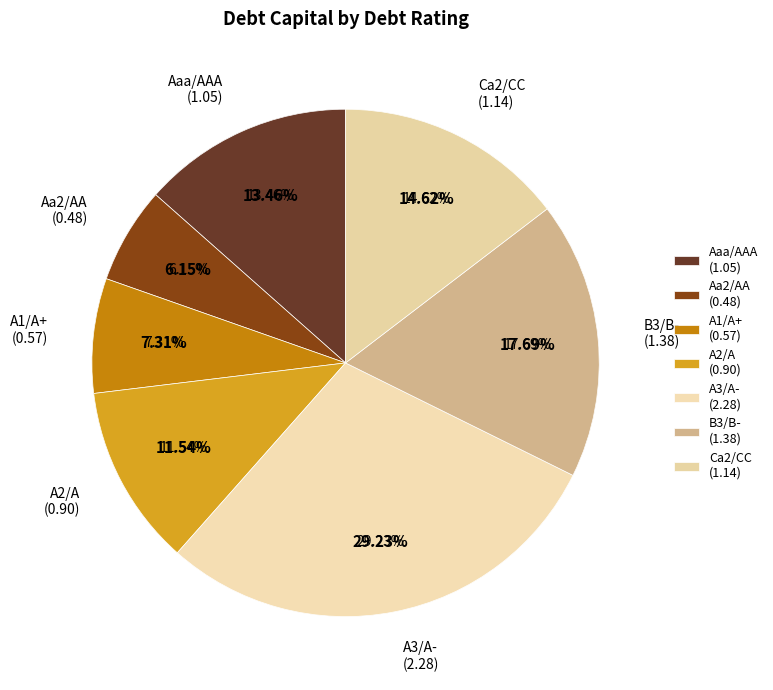

True or false: Ca2/CC accounts for 6% of the total.

True